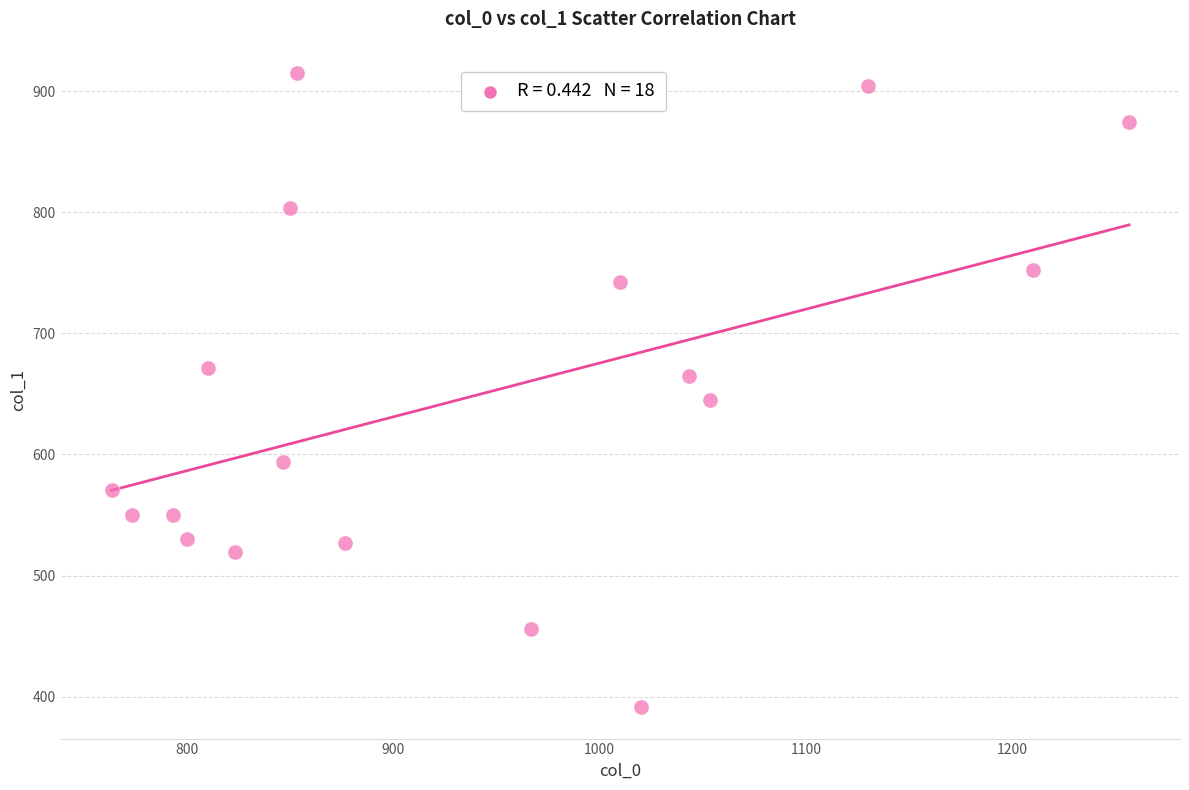

What is the range of X values (max minus min)?

493.3